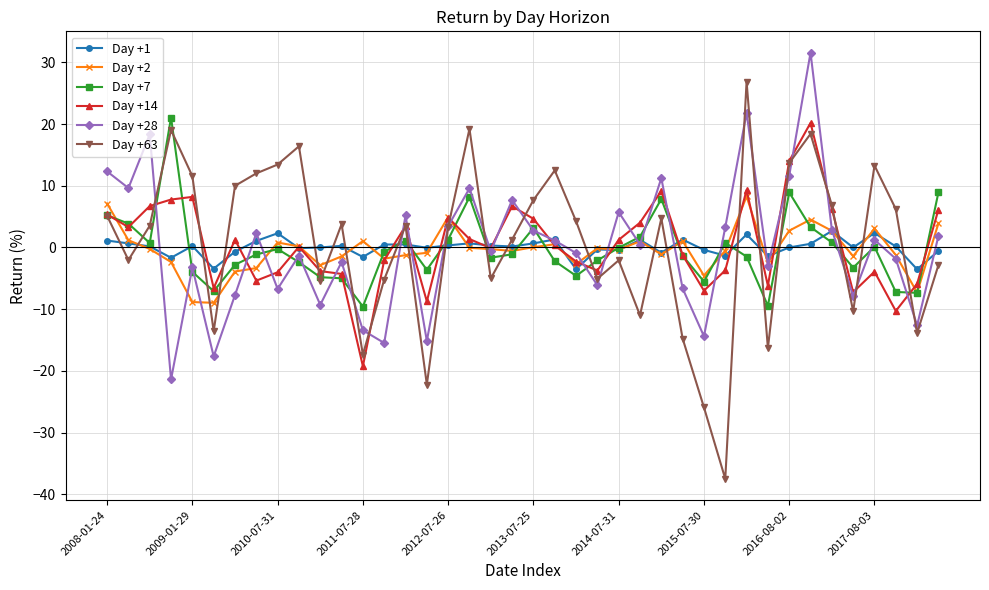

What is the minimum value shown in the chart?

-37.5